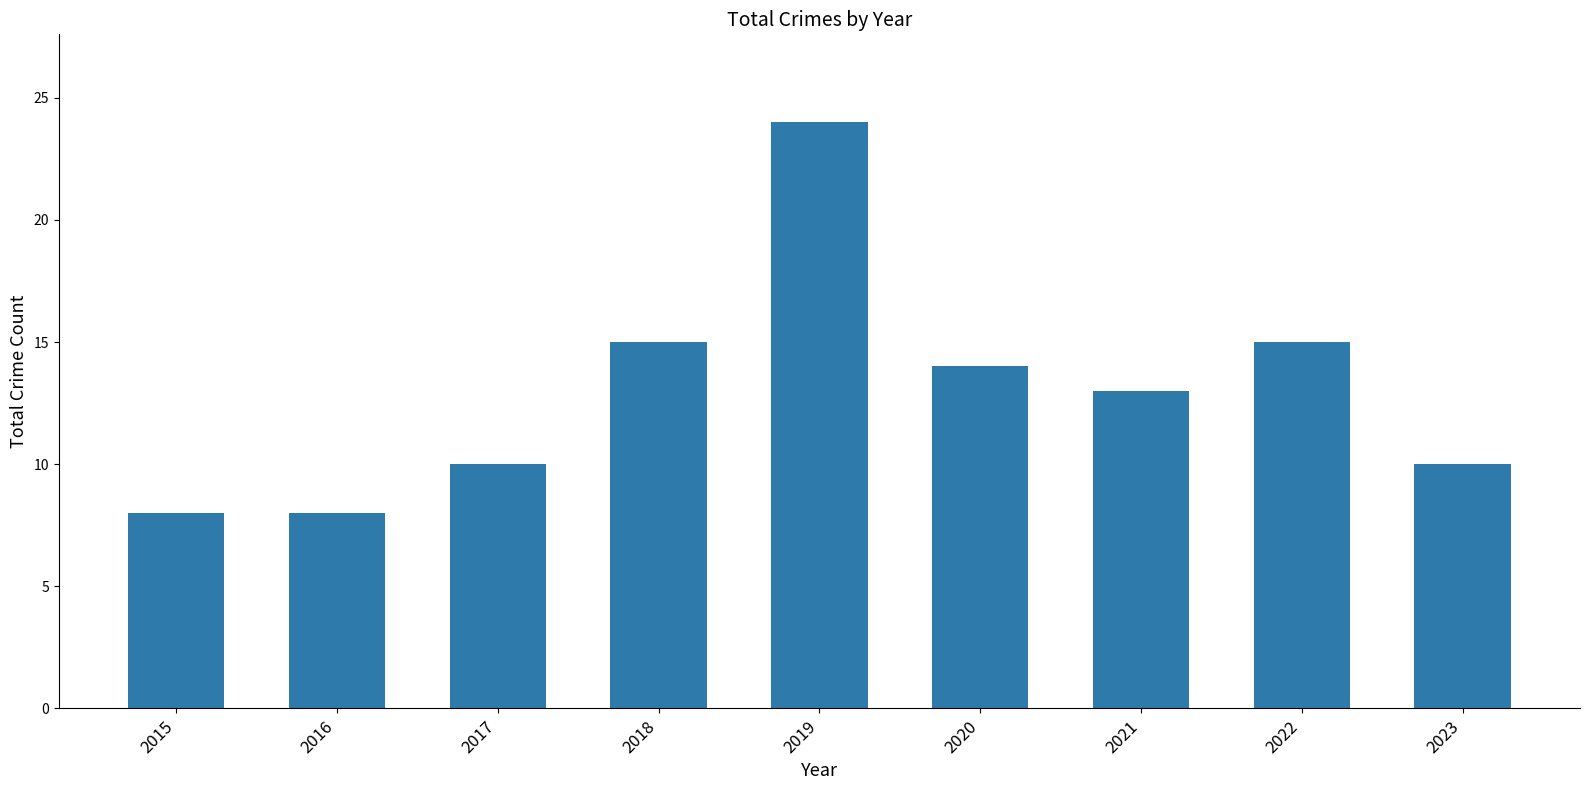

Reading right to left, what are all the values shown in this chart?

10	15	13	14	24	15	10	8	8